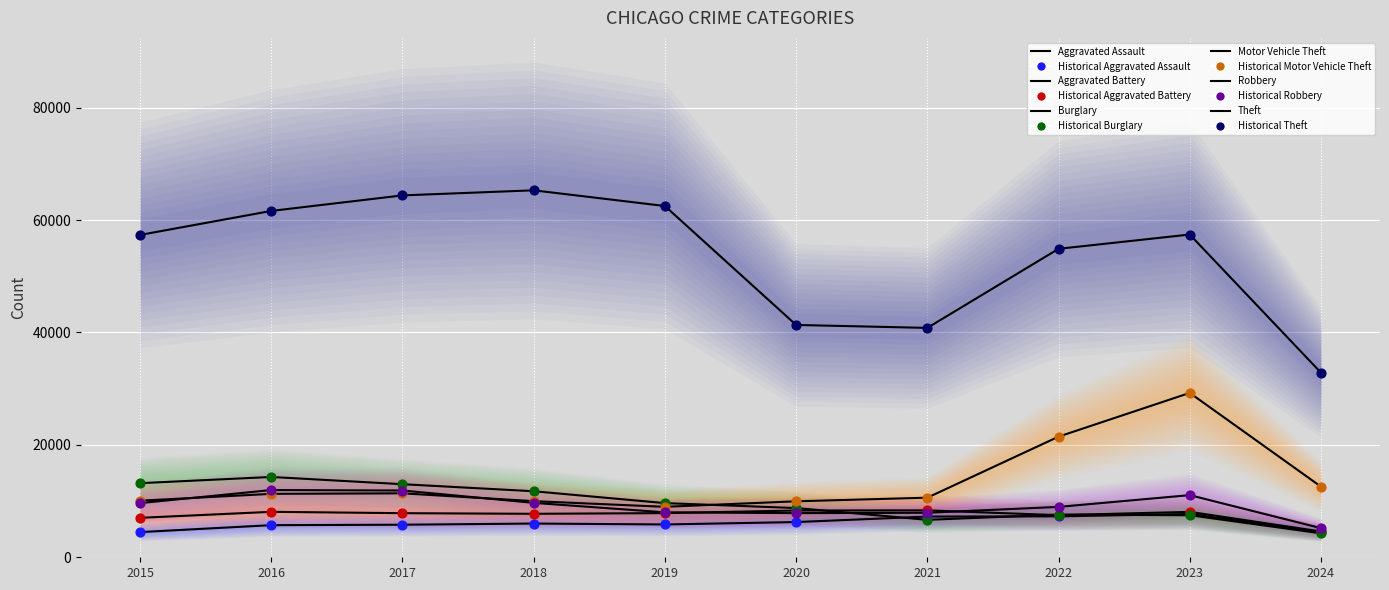

What is the total value across all series at 2022?

107667